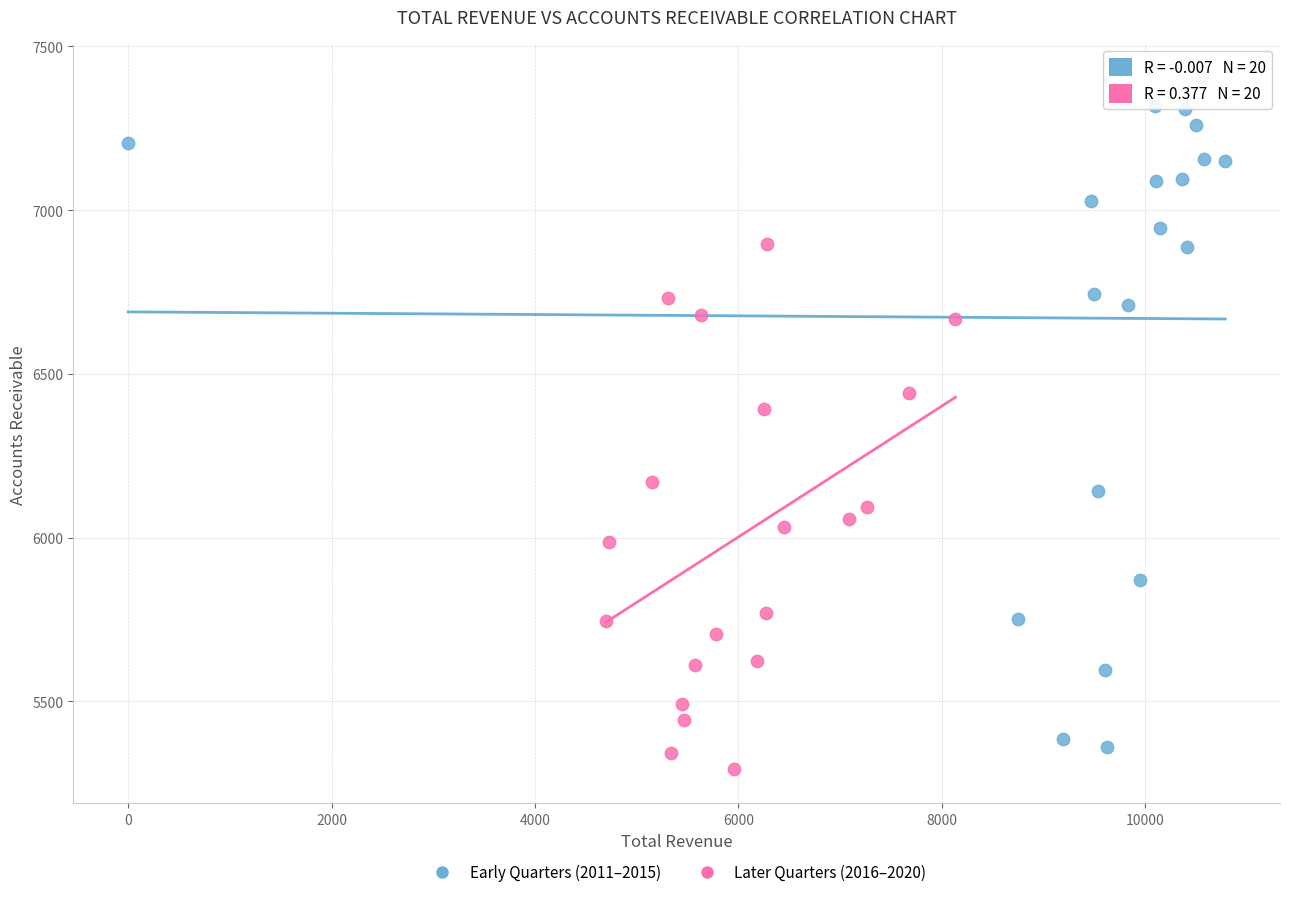

Which series has the widest spread of Y values?

Early Quarters (2011–2015)